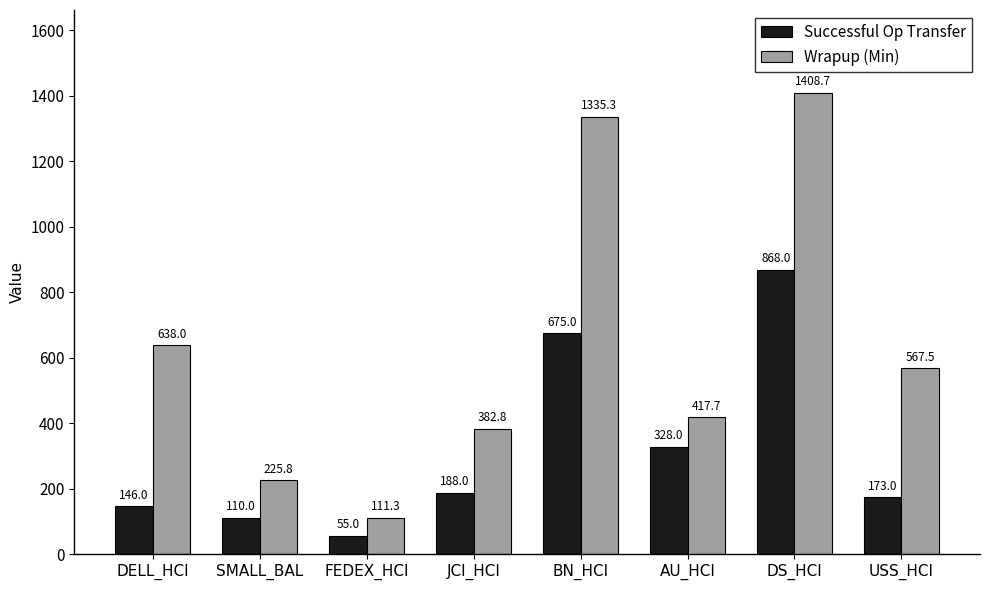

Rank the series by their average value, from lowest to highest.

Successful Op Transfer, Wrapup (Min)